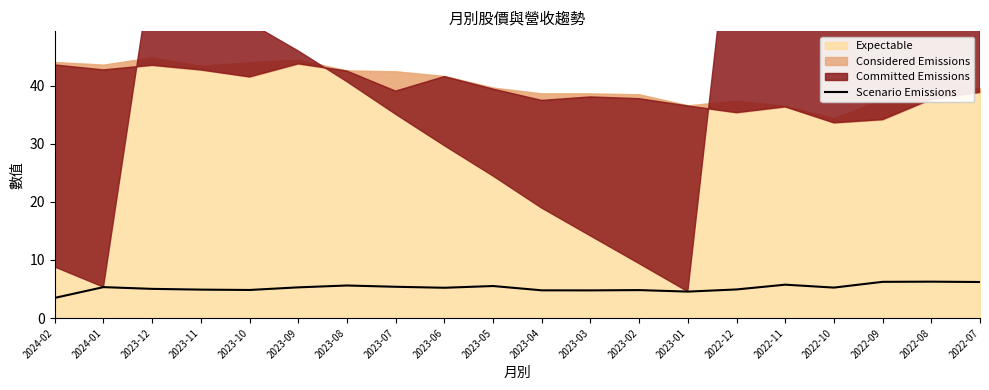

Which label corresponds to the largest value in the chart?

2022-08